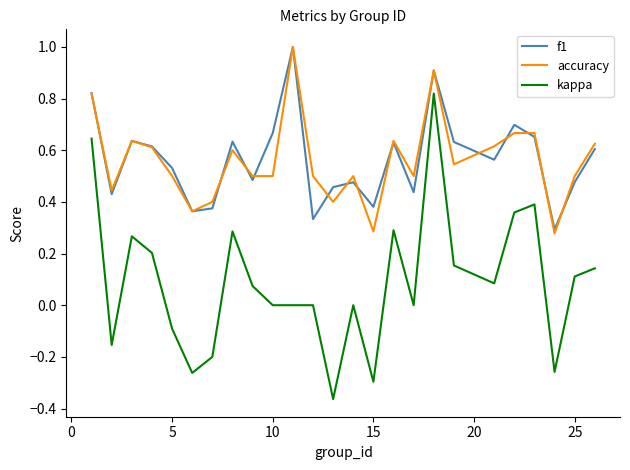

What is the sum of all f1 values?

14.1